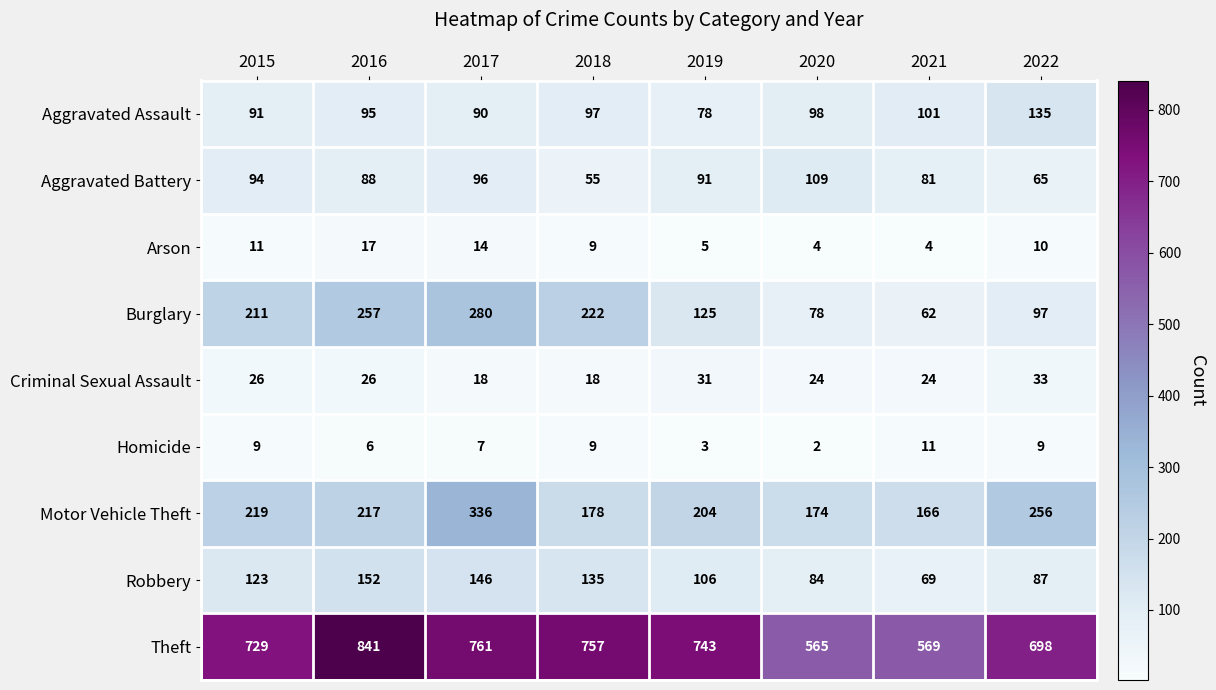

Which series changed the most between 2018 and 2022?

Burglary